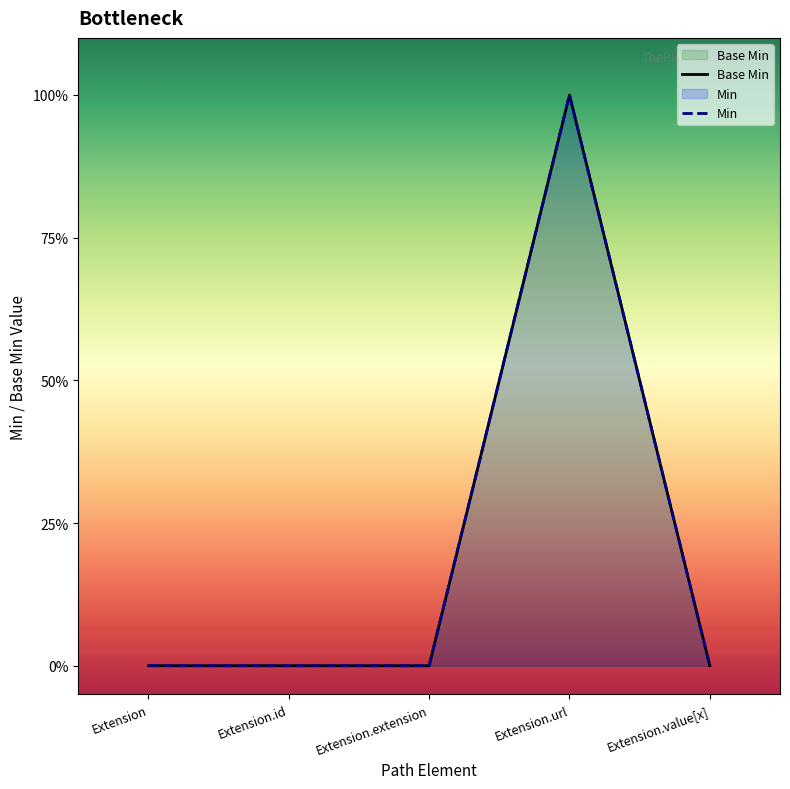

At which label is Min closest to 0?

Extension